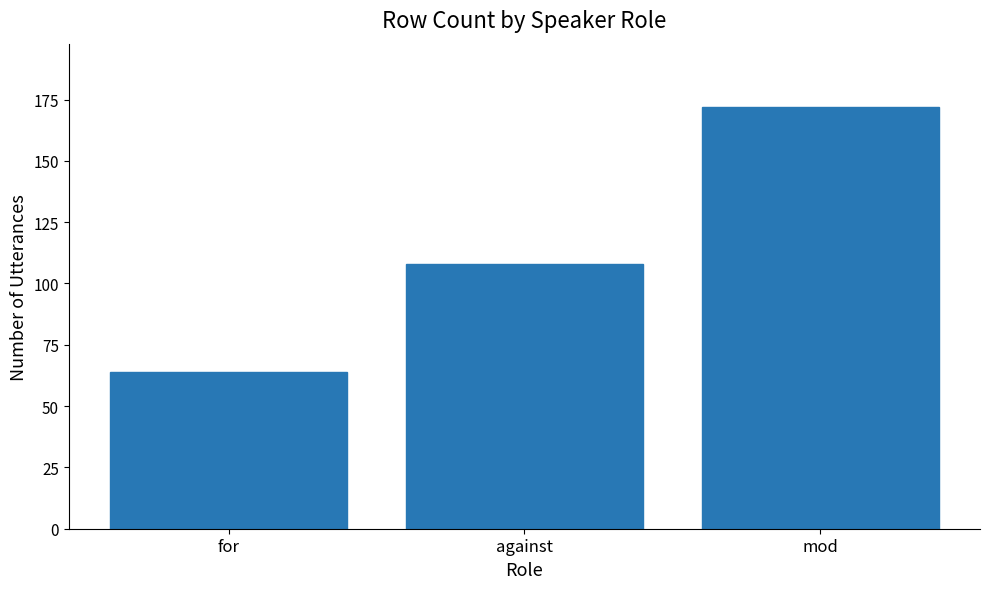

What is the label of the 1st bar from the left?

for